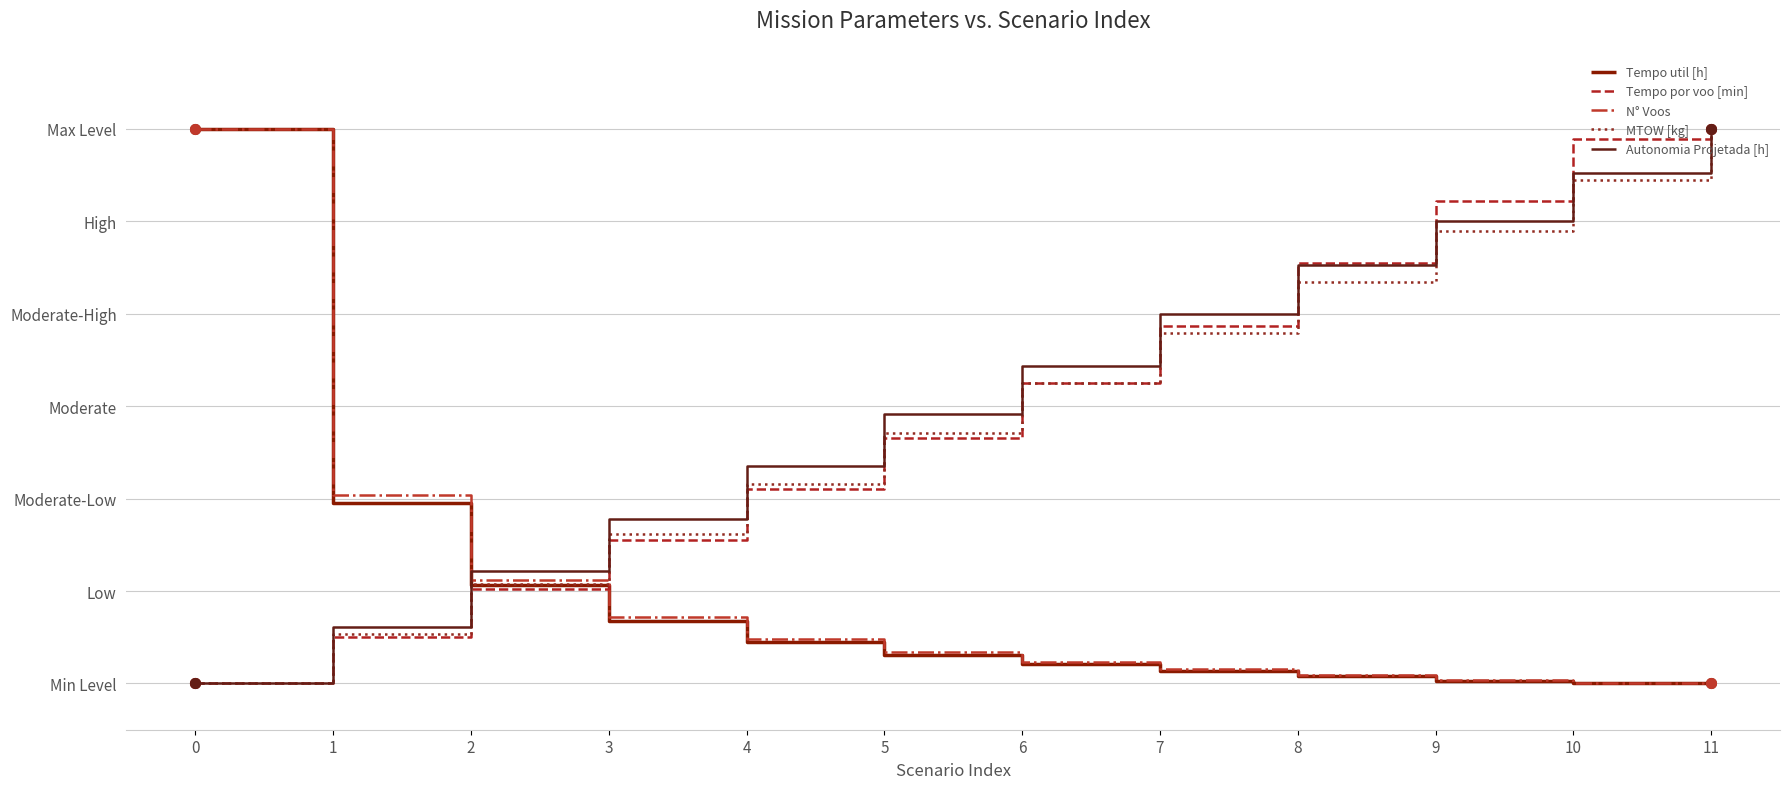

Rank the series by their maximum value, from lowest to highest.

Tempo util [h], Tempo por voo [min], N° Voos, MTOW [kg], Autonomia Projetada [h]